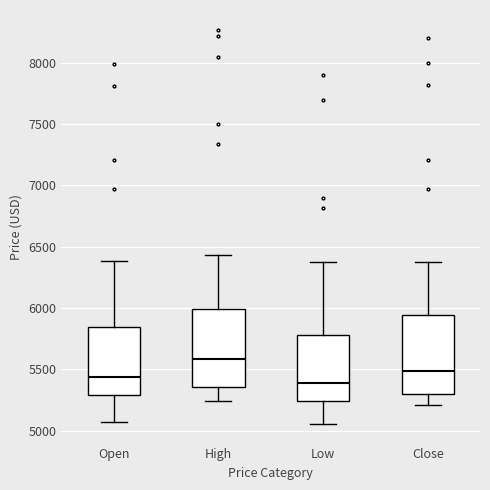

Where is the upper edge of the box for Open on the y-axis? The values are not printed on the chart, so give them approximately, as read against the axis.

5850